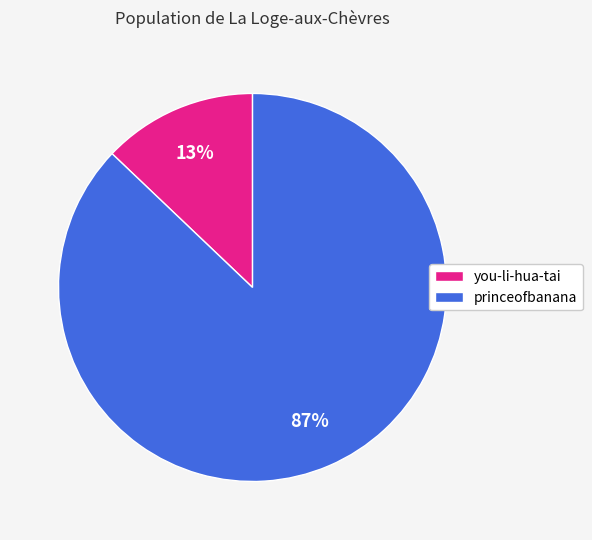

Is it true that princeofbanana is 99% of the pie?

False